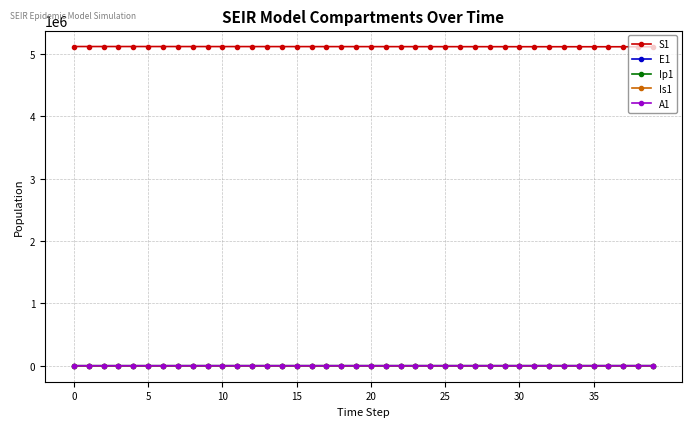

What are all the series names shown in the legend?

S1, E1, Ip1, Is1, A1